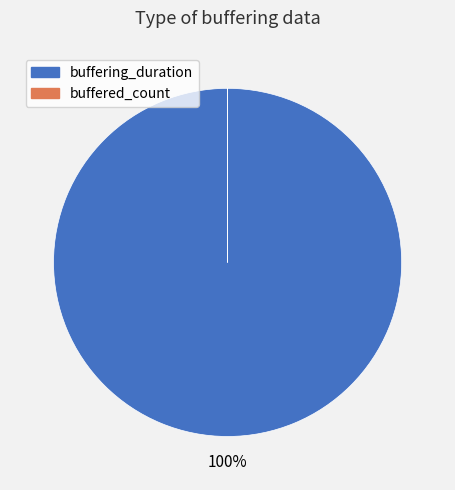

Which slice is the largest?

buffering_duration